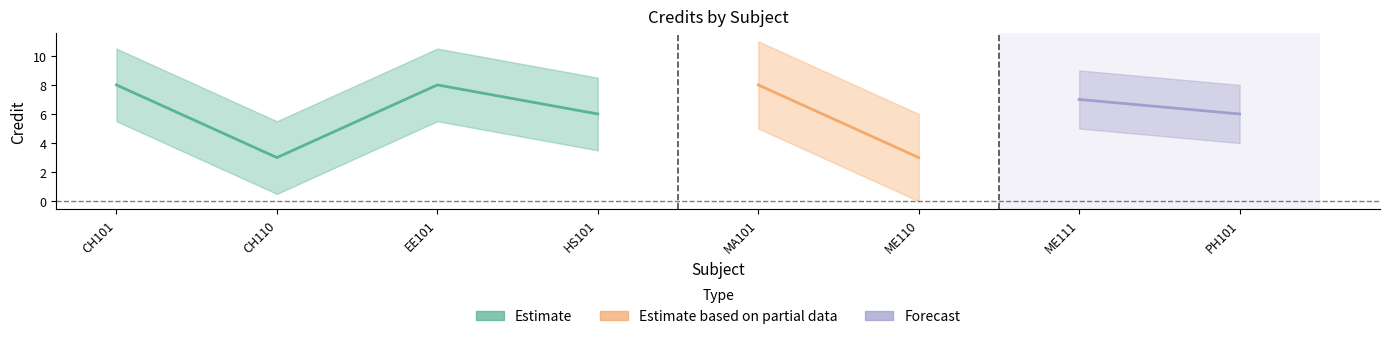

What is the maximum value shown in the chart?

8